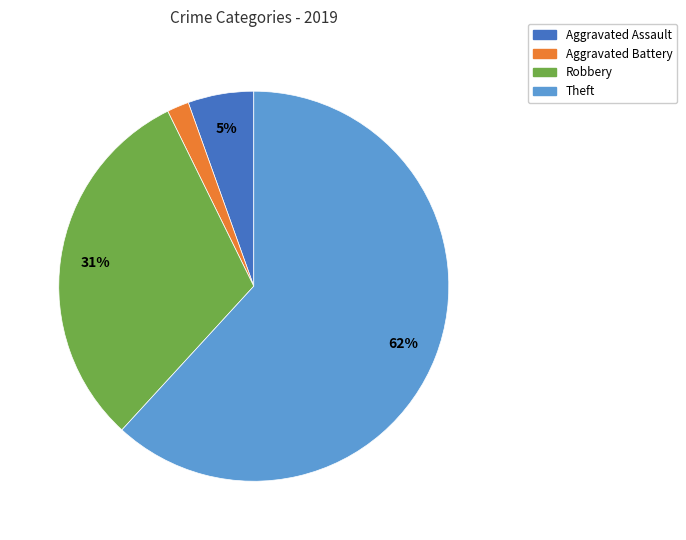

Is there a majority slice in this chart?

Yes